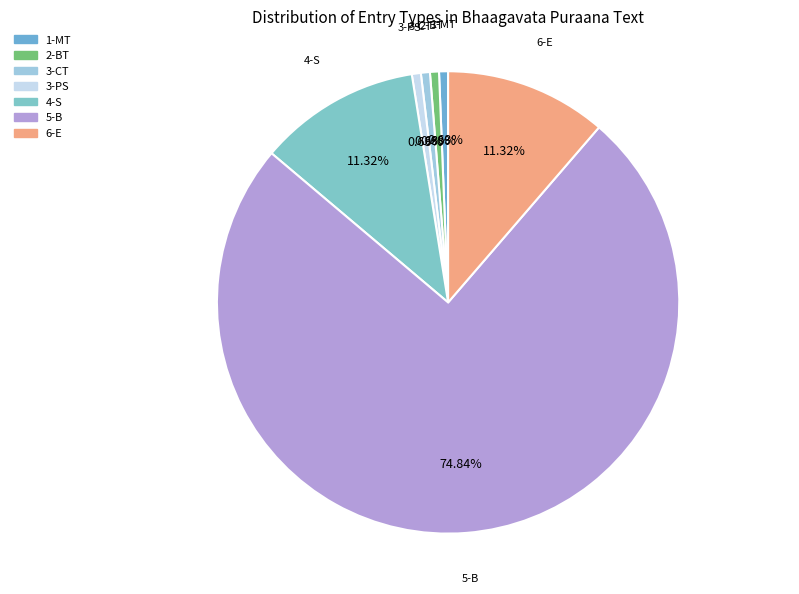

How many slices are in this pie chart?

7